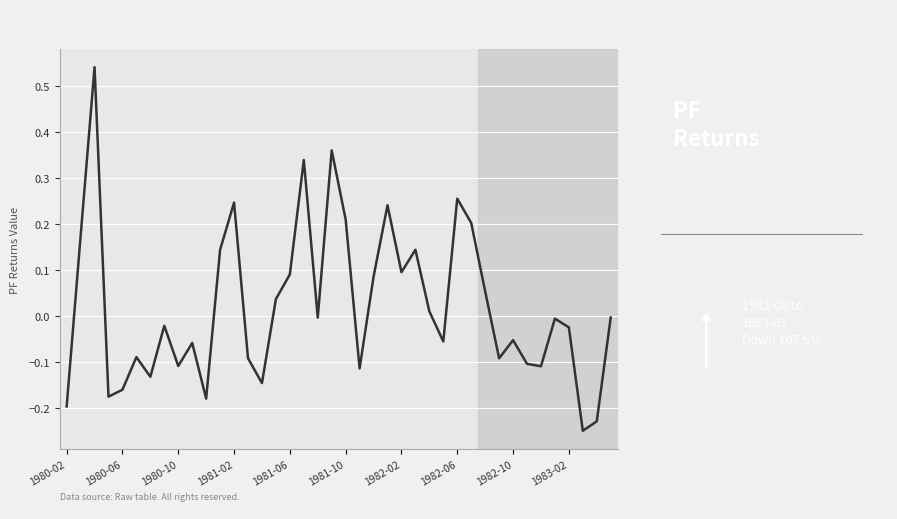

How many values are below 0?

23